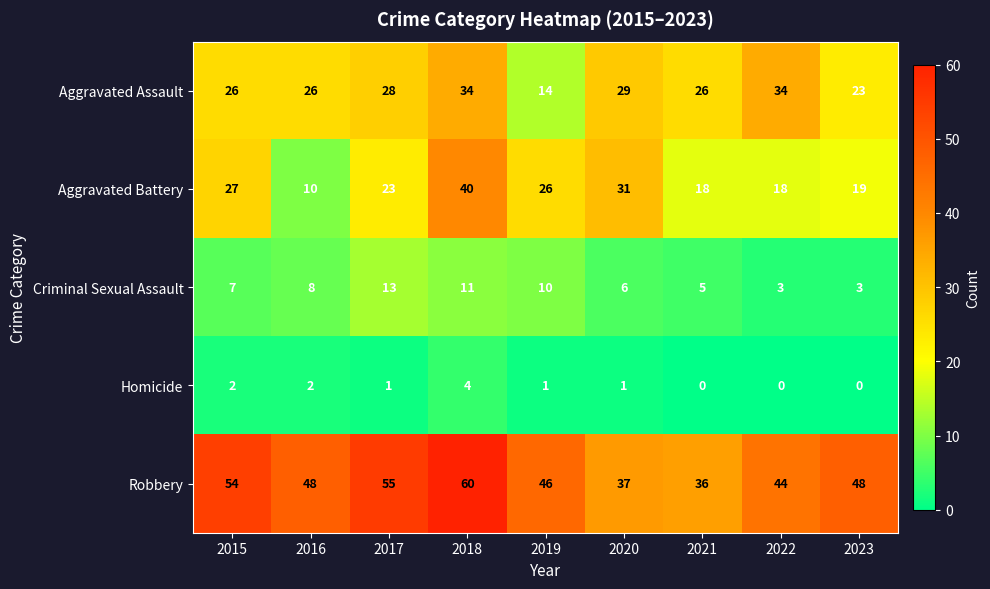

True or false: Aggravated Assault has a value of 44 at 2020.

False